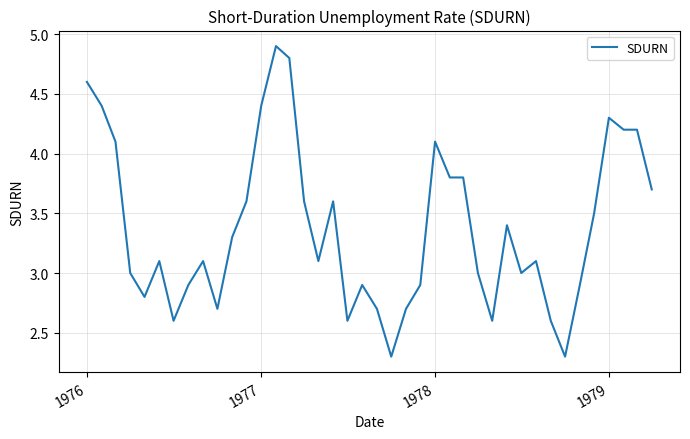

Reading left to right, what are all the values shown in this chart?

4.6	4.4	4.1	3.0	2.8	3.1	2.6	2.9	3.1	2.7	3.3	3.6	4.4	4.9	4.8	3.6	3.1	3.6	2.6	2.9	2.7	2.3	2.7	2.9	4.1	3.8	3.8	3.0	2.6	3.4	3.0	3.1	2.6	2.3	2.9	3.5	4.3	4.2	4.2	3.7